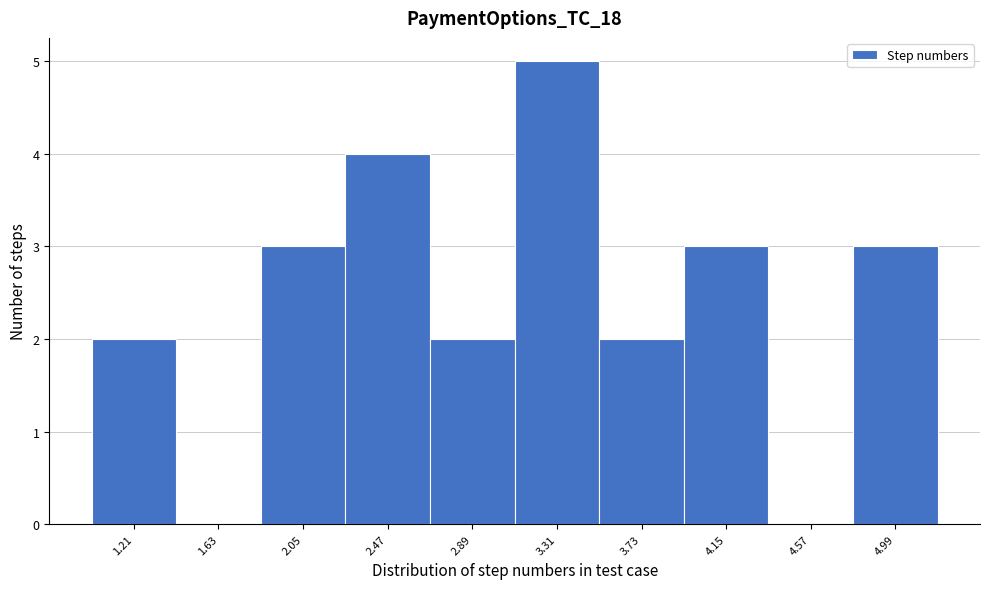

Reading left to right, list every bar in this chart as the range it spans on the x-axis followed by its height. Neither the bar edges nor the heights are printed on the chart, so give them approximately, as read against the axes.

1.00 to 1.42: 2
1.42 to 1.84: 0
1.84 to 2.26: 3
2.26 to 2.68: 4
2.68 to 3.10: 2
3.10 to 3.52: 5
3.52 to 3.94: 2
3.94 to 4.36: 3
4.36 to 4.78: 0
4.78 to 5.20: 3